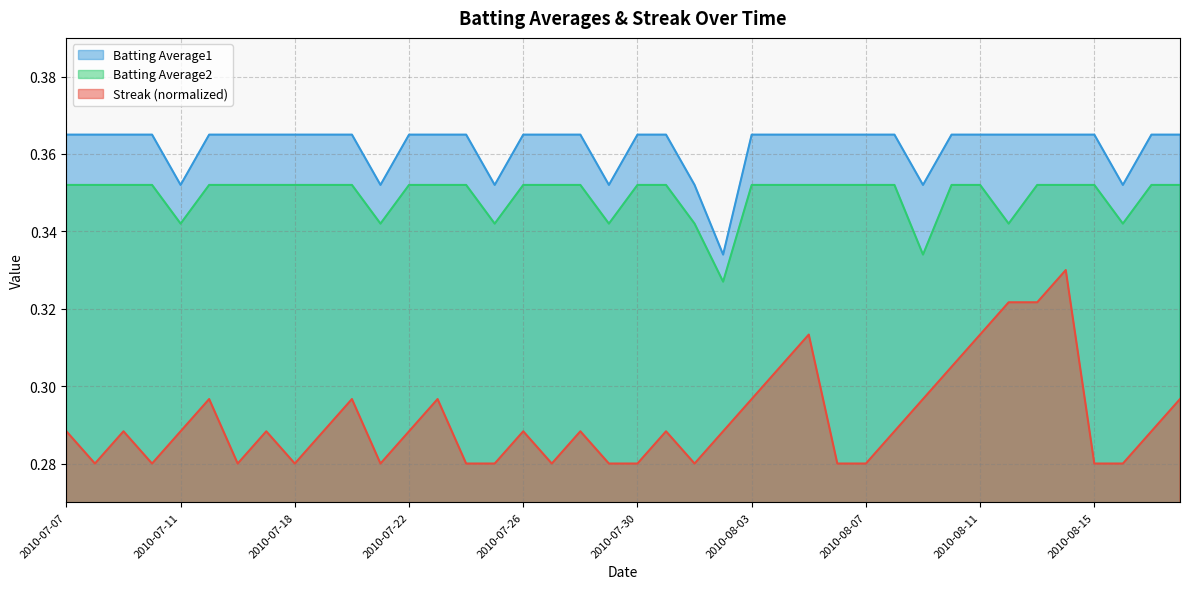

How many lines are shown in the chart?

3